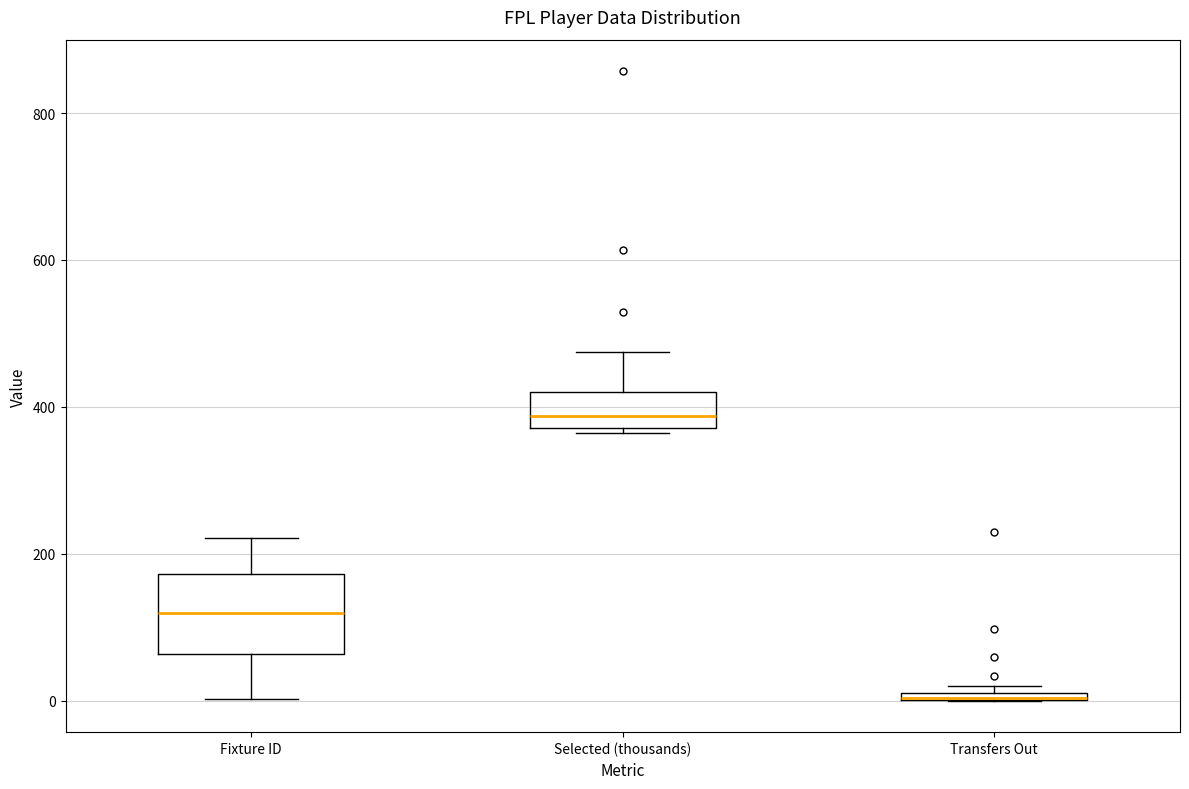

Which box is the tallest, from its lower edge to its upper edge?

Fixture ID